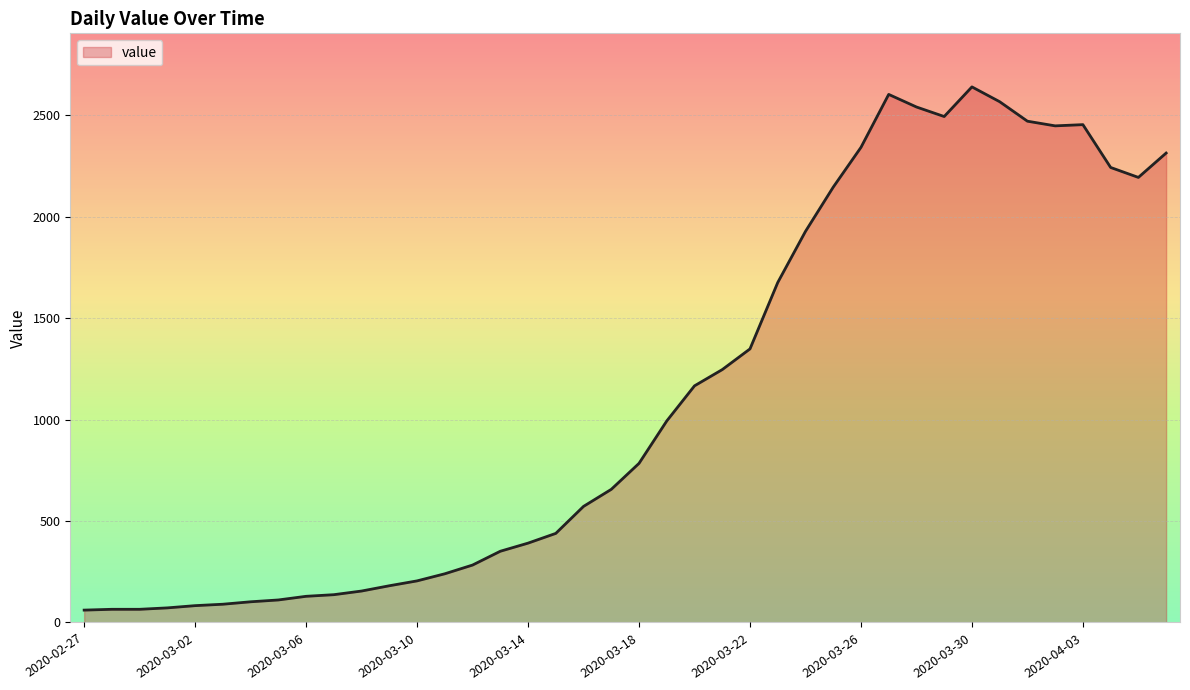

What is the difference between the maximum and minimum values?

2578